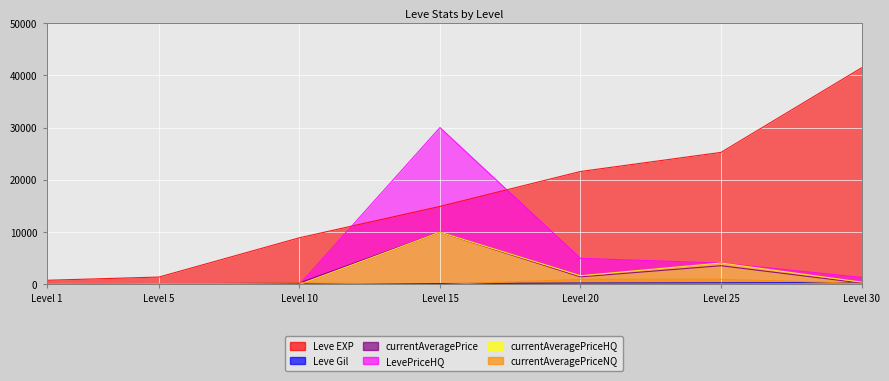

What is the spread (max minus min) of values at Level 25?

24924